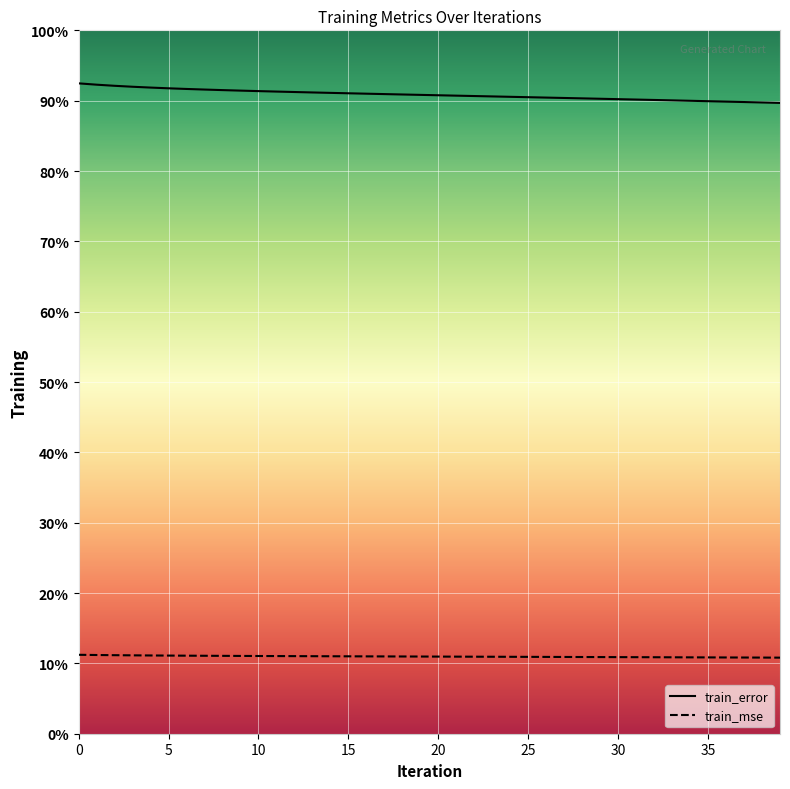

What is the sum of the train_mse values at 9 and 4?

0.4